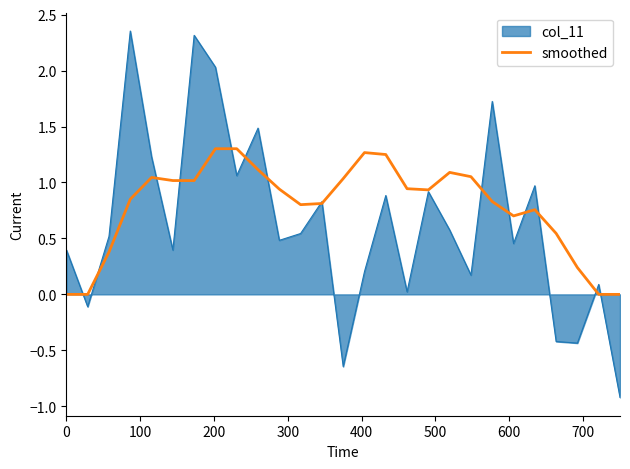

Which series has the largest total across all categories?

smoothed